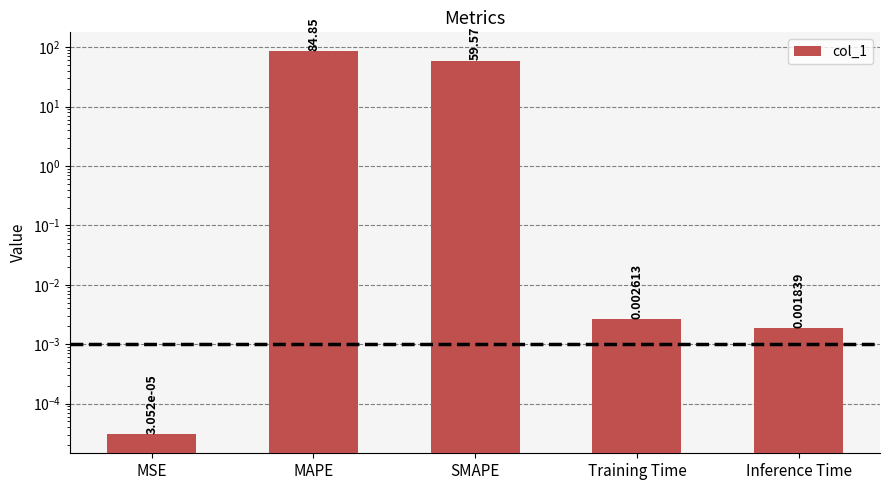

Reading right to left, list all the values displayed in this chart.

0.0	0.0	59.6	84.8	0.0